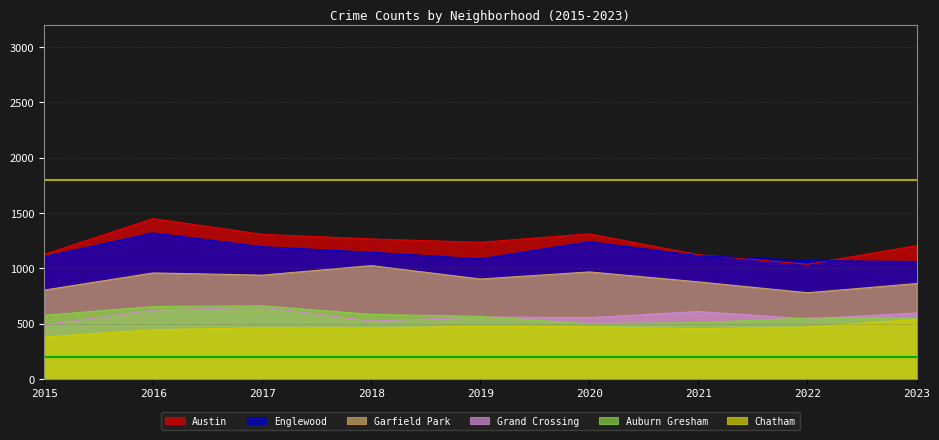

What is the difference between the maximum and minimum values in the Chatham series?

160